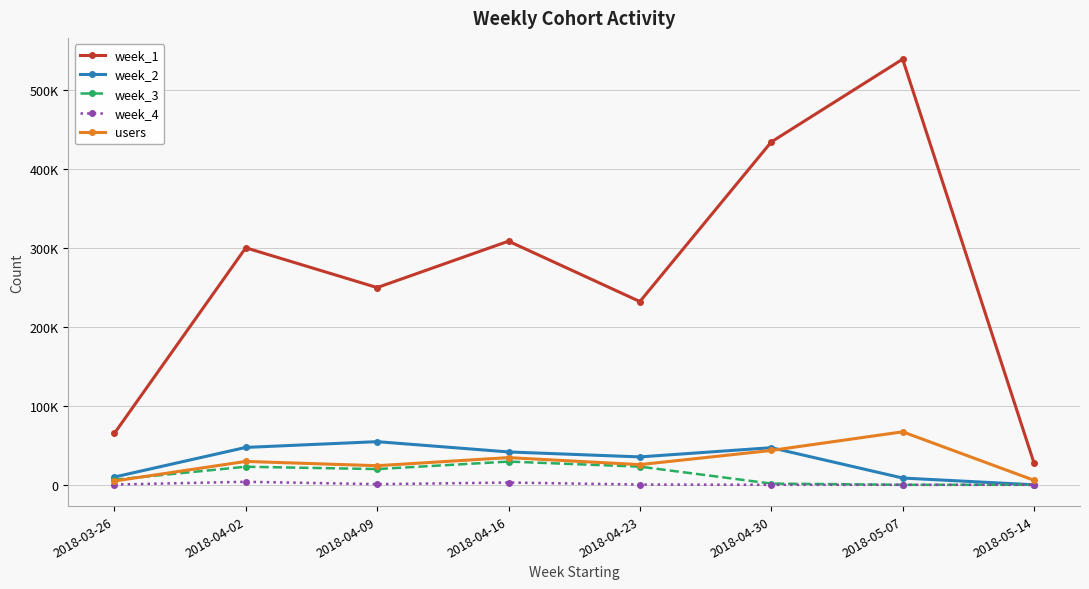

Reading left to right, extract all data points from this chart.

week_1: 2018-03-26=65148	2018-04-02=300308	2018-04-09=249892	2018-04-16=308681	2018-04-23=232185	2018-04-30=434419	2018-05-07=539299	2018-05-14=27549
week_2: 2018-03-26=9854	2018-04-02=47376	2018-04-09=54676	2018-04-16=41634	2018-04-23=35357	2018-04-30=47012	2018-05-07=8585	2018-05-14=0
week_3: 2018-03-26=6466	2018-04-02=22903	2018-04-09=19938	2018-04-16=29434	2018-04-23=23020	2018-04-30=1566	2018-05-07=0	2018-05-14=0
week_4: 2018-03-26=319	2018-04-02=3831	2018-04-09=810	2018-04-16=2861	2018-04-23=338	2018-04-30=0	2018-05-07=0	2018-05-14=0
users: 2018-03-26=4814	2018-04-02=29621	2018-04-09=24196	2018-04-16=34459	2018-04-23=25569	2018-04-30=43537	2018-05-07=67143	2018-05-14=5751